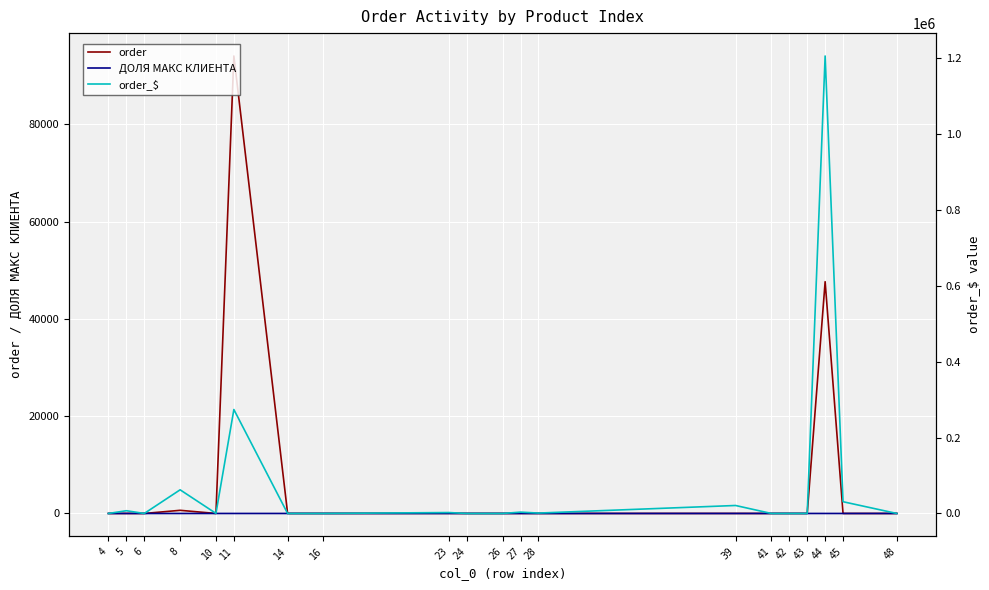

Where is the first local minimum for ДОЛЯ МАКС КЛИЕНТА?

5